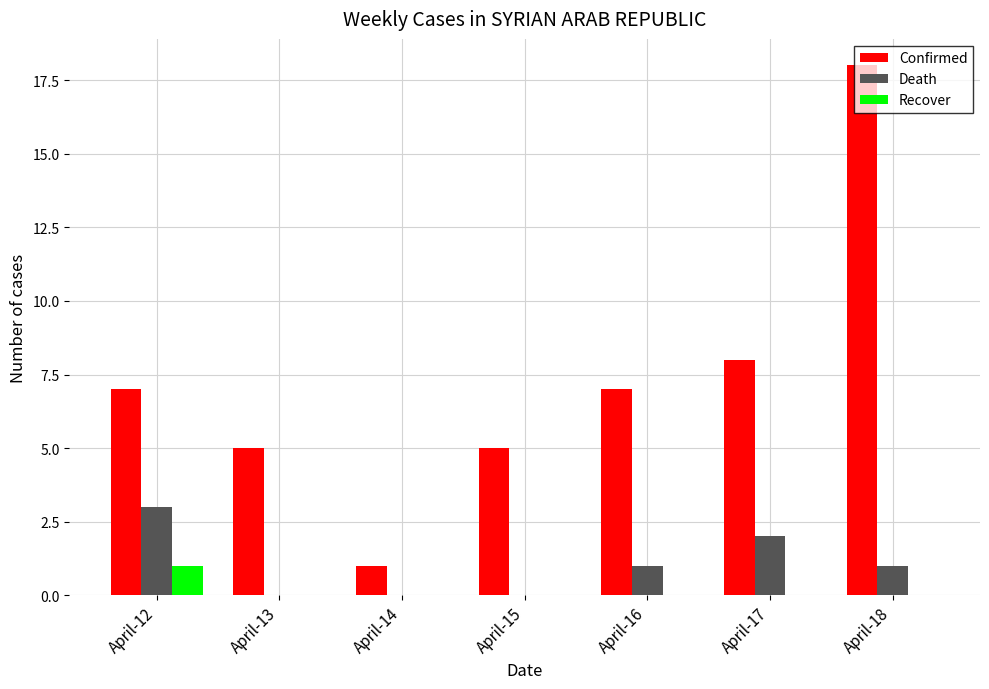

What is the sum of all Recover values?

1